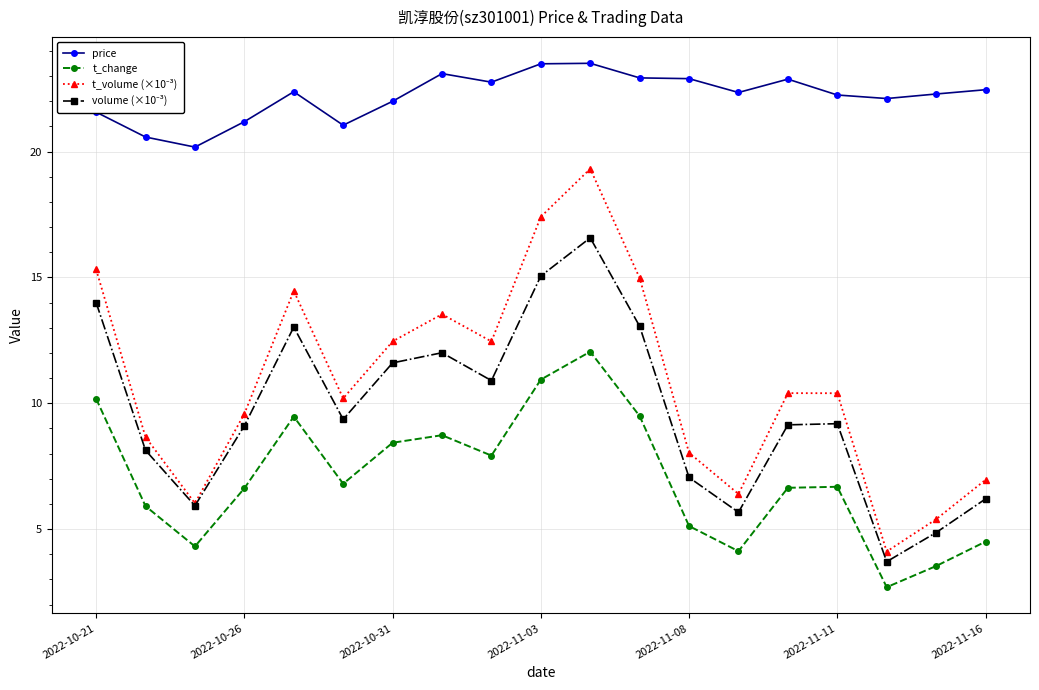

What is the minimum value shown in the chart?

2.7